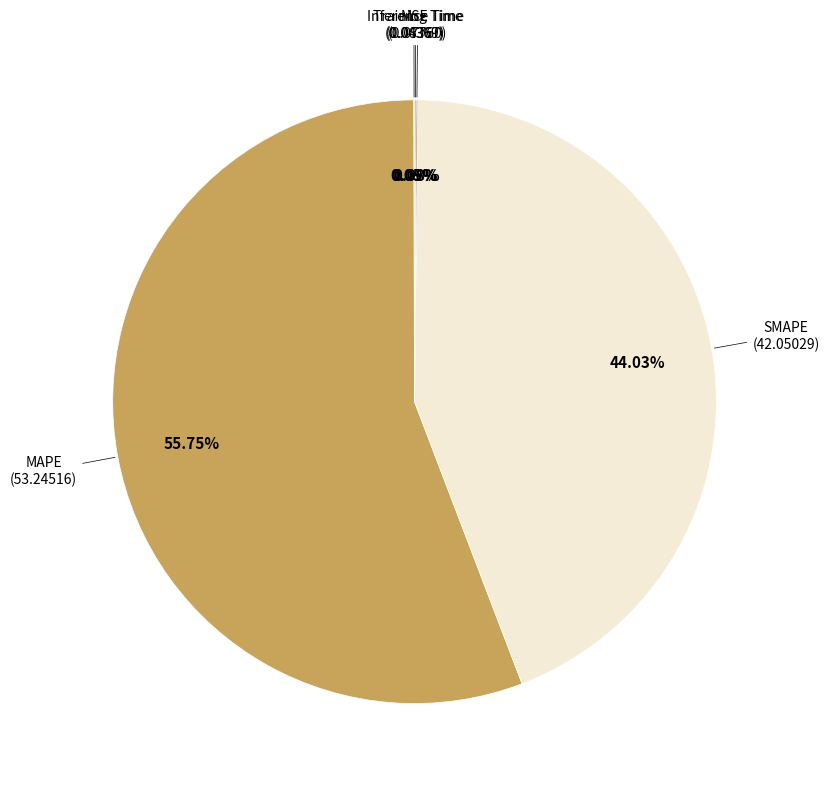

What is the majority slice?

MAPE